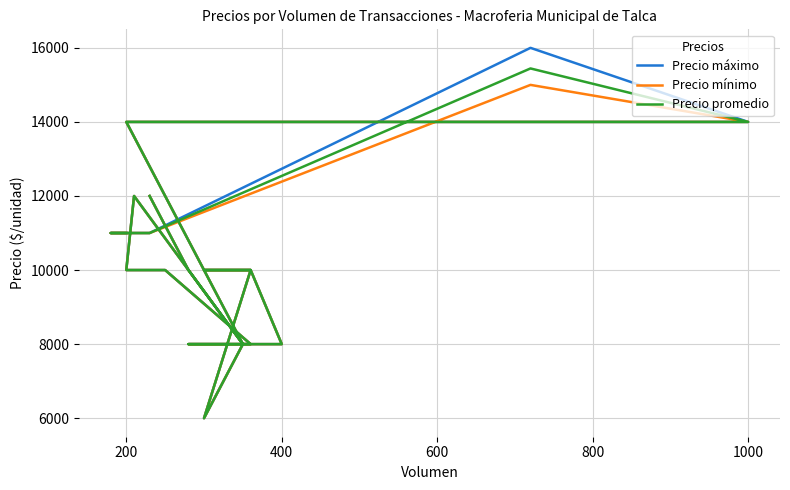

At which category does Precio promedio reach its first local valley?

400